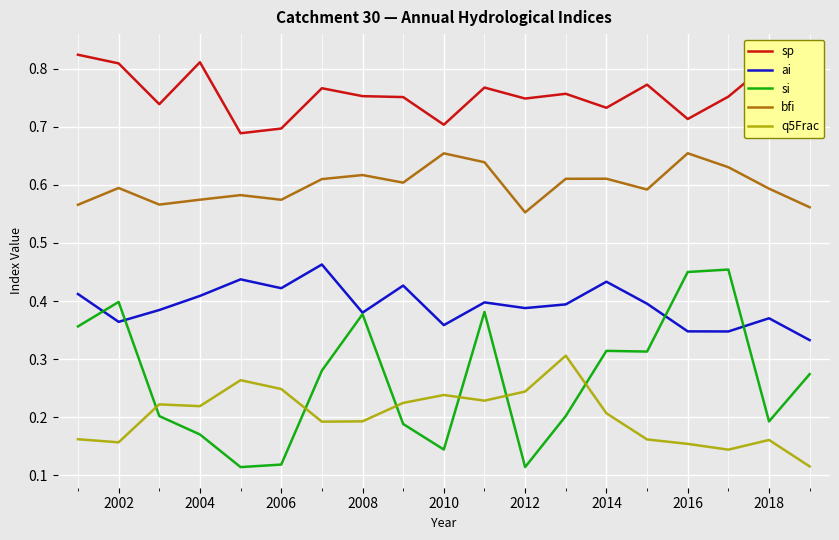

True or false: sp and si cross at least once.

False